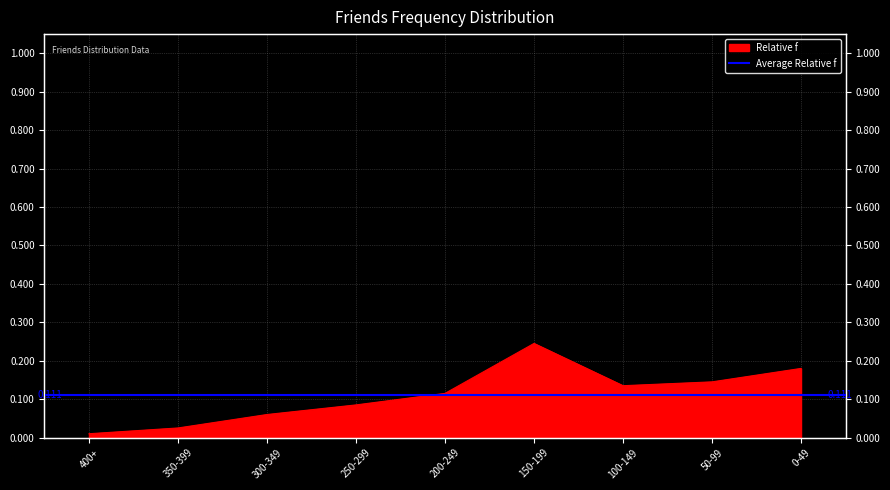

At which label is the value closest to 0?

400+